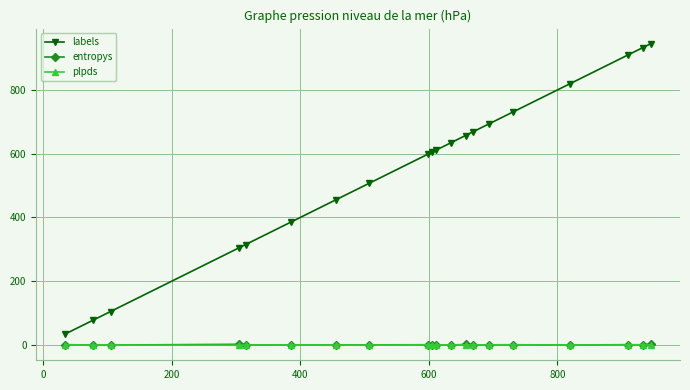

Count the number of categories in the chart.

20